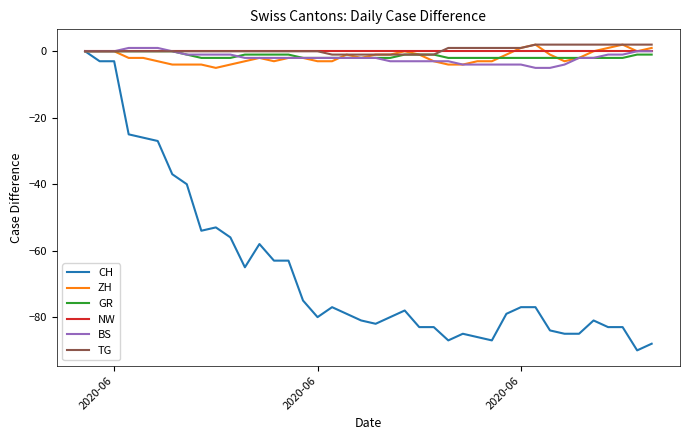

What is the difference between the maximum and second lowest values in the BS series?

6